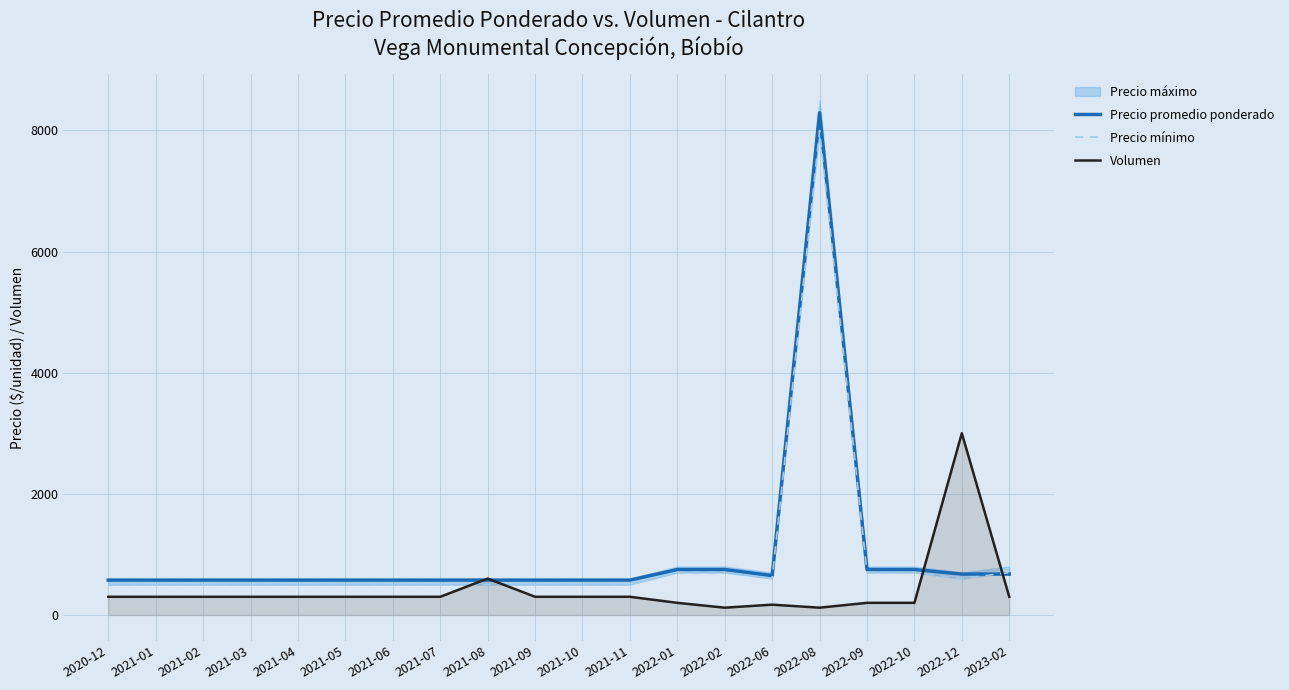

Where do Precio mínimo and Volumen first cross each other?

2021-07 and 2021-08